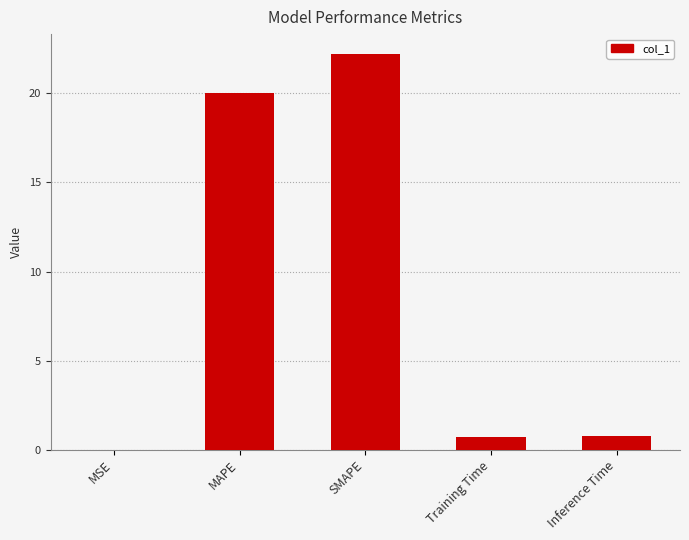

Is it true that the value at MAPE is 20.0?

True